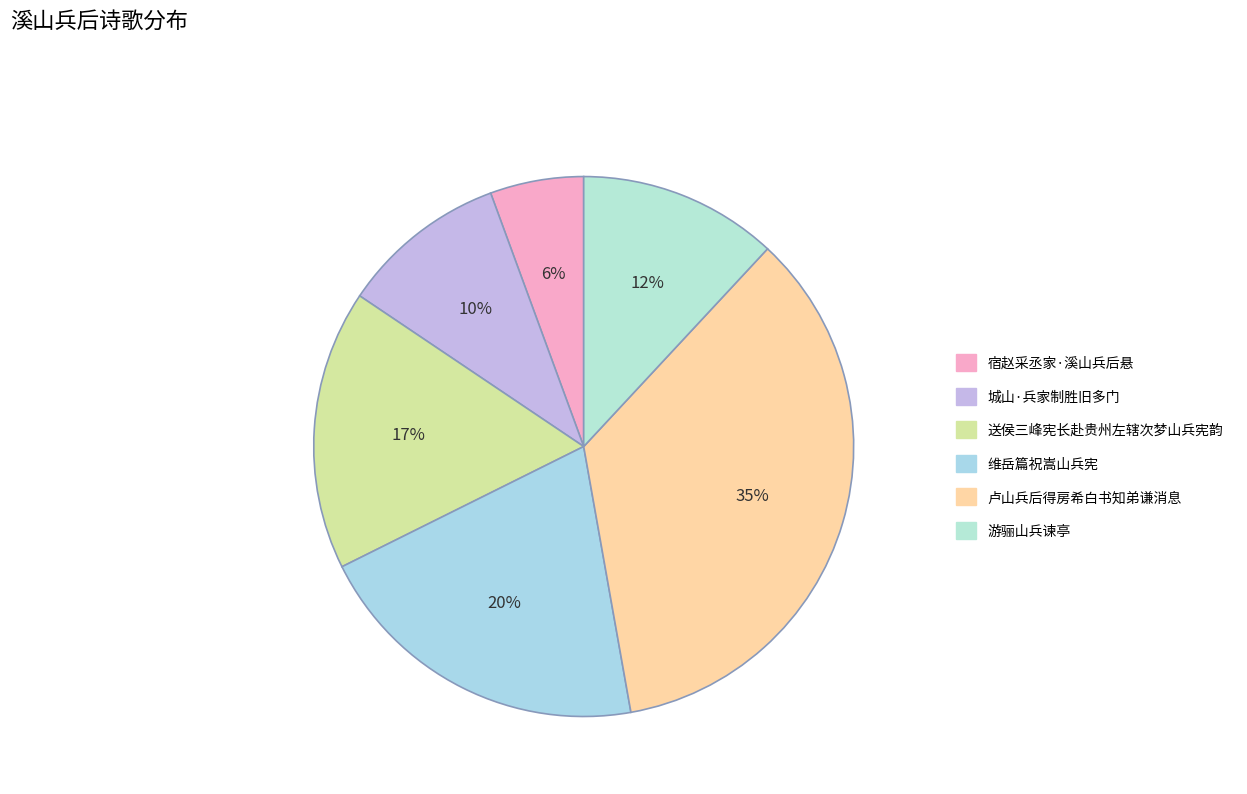

Combined, what portion of the pie is 宿赵采丞家·溪山兵后悬 and 卢山兵后得房希白书知弟谦消息?

40.9%